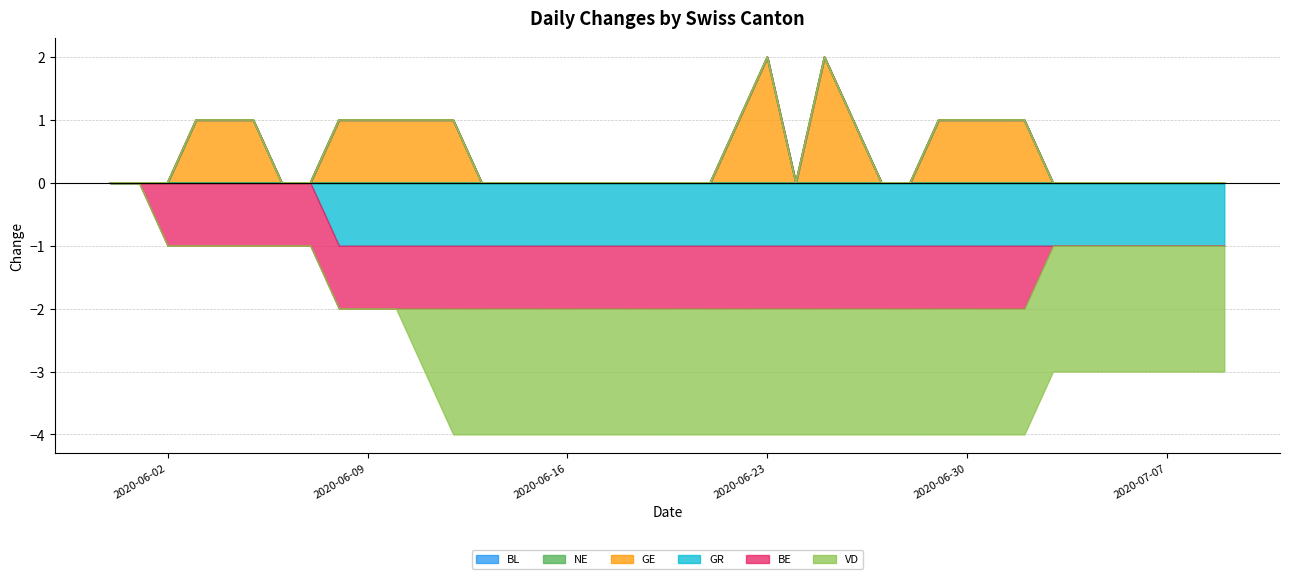

What is the label of the 29th point from the right?

2020-06-11